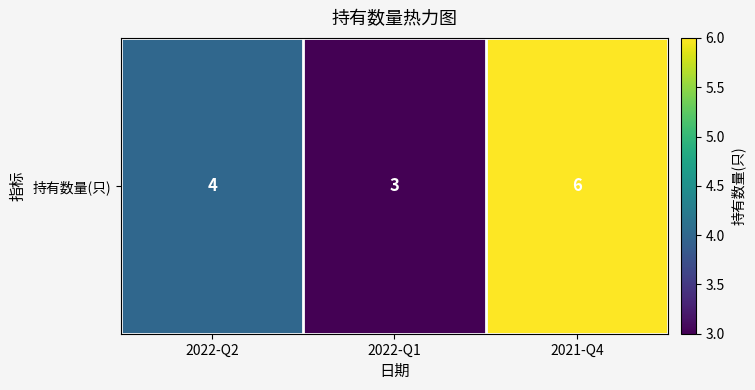

At which category does the chart reach its peak across all series?

2021-Q4